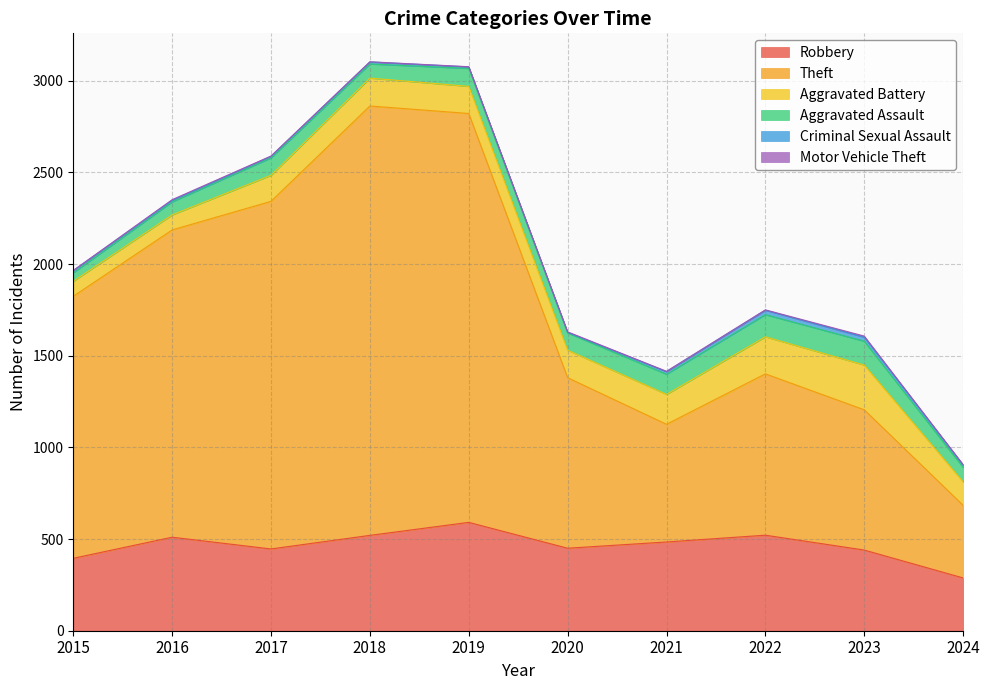

True or false: Motor Vehicle Theft and Aggravated Battery intersect in this chart.

False